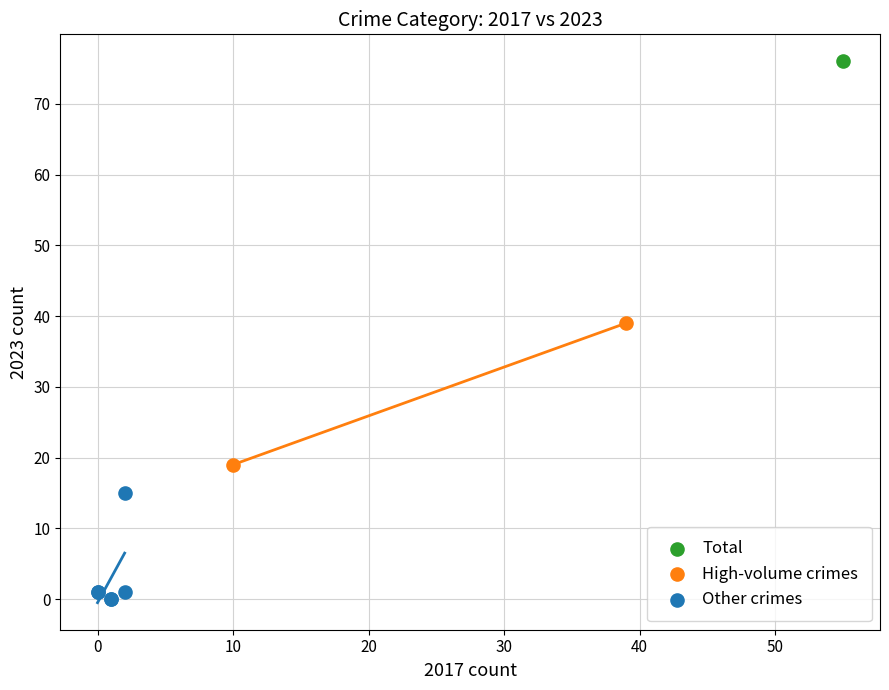

Which series reaches the minimum Y coordinate?

Other crimes